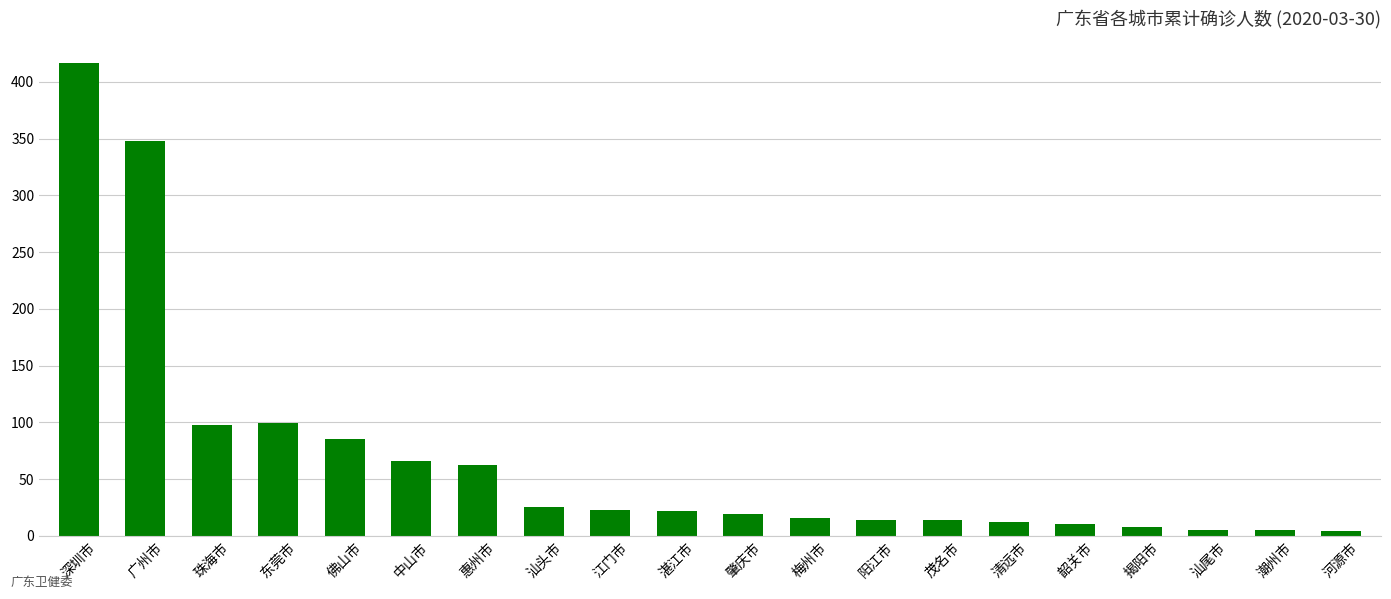

Approximately how many times larger is the value at 肇庆市 compared to 汕尾市?

3.8